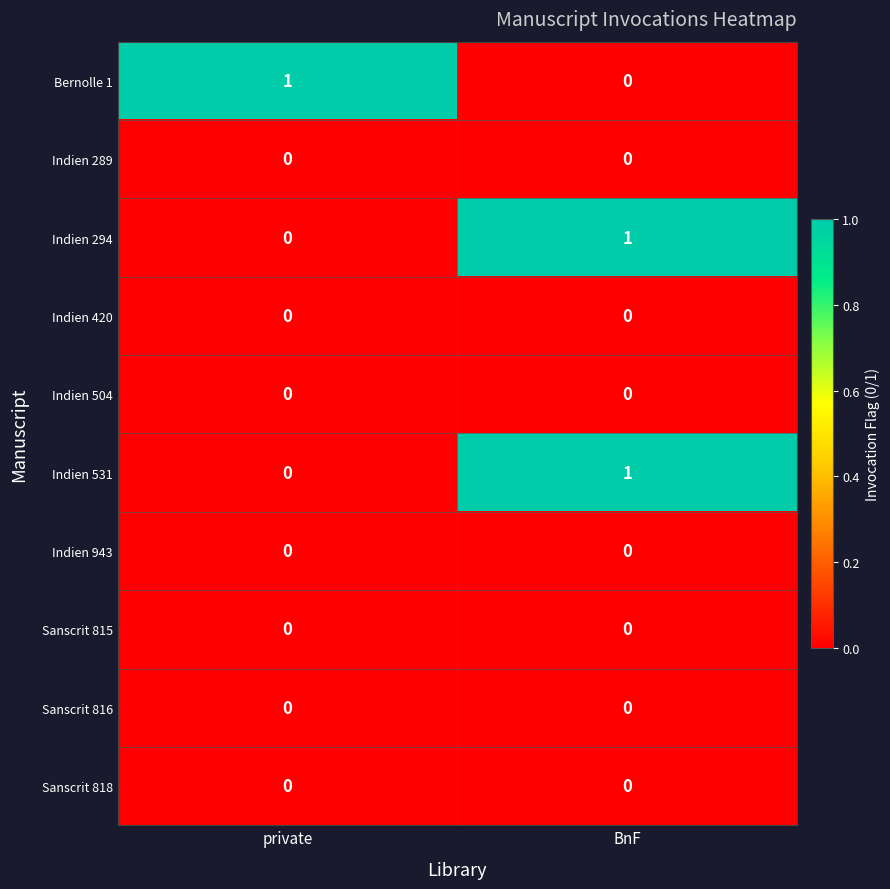

Reading left to right, what are all the values shown in this chart?

Bernolle 1: private=1	BnF=0
Indien 289: private=0	BnF=0
Indien 294: private=0	BnF=1
Indien 420: private=0	BnF=0
Indien 504: private=0	BnF=0
Indien 531: private=0	BnF=1
Indien 943: private=0	BnF=0
Sanscrit 815: private=0	BnF=0
Sanscrit 816: private=0	BnF=0
Sanscrit 818: private=0	BnF=0